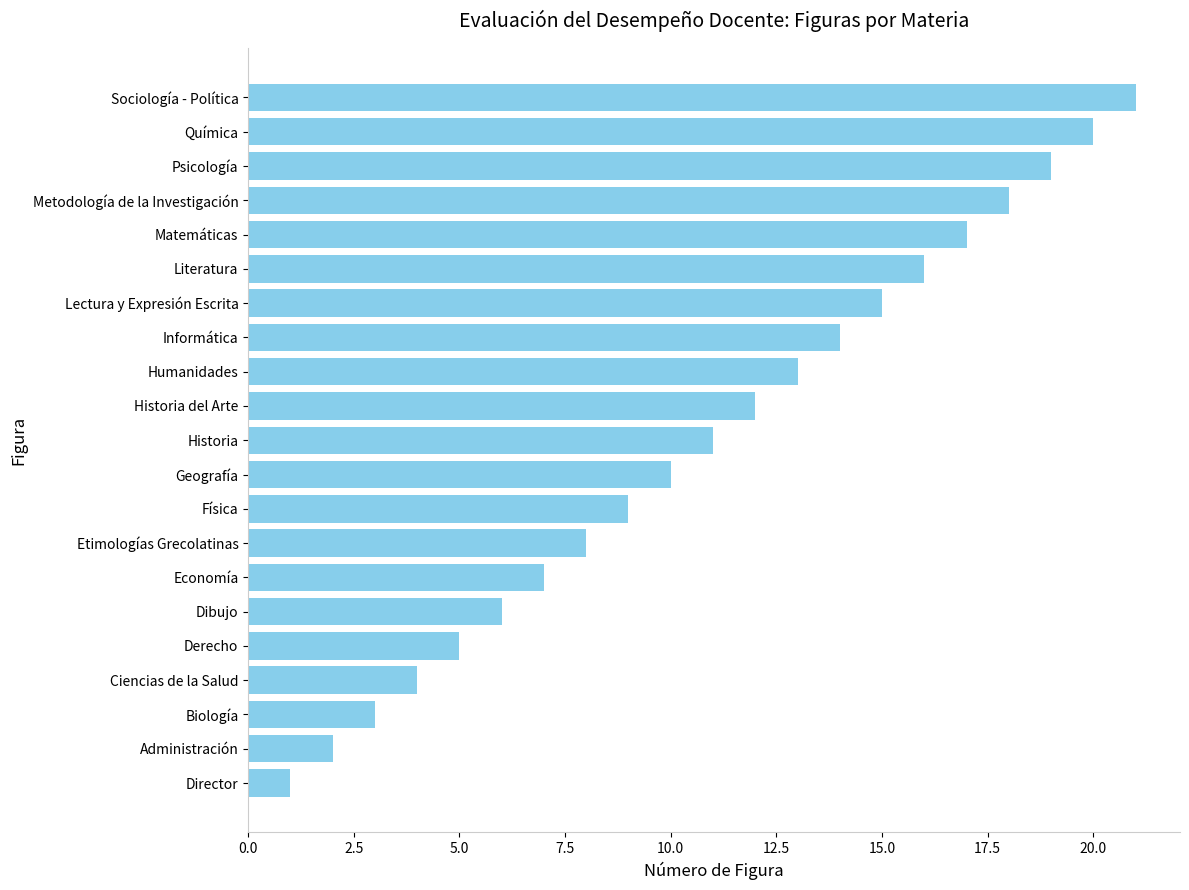

What is the greatest value displayed?

21